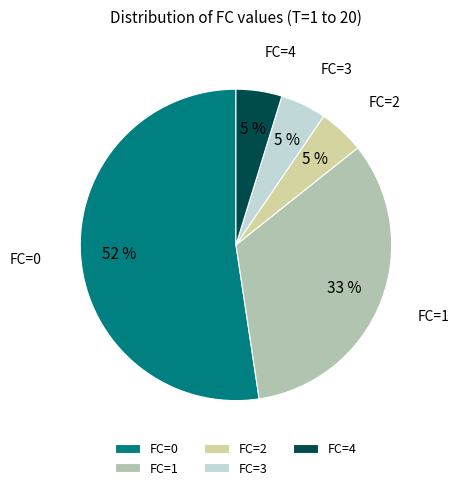

Does FC=0 account for over 50% of the chart?

Yes